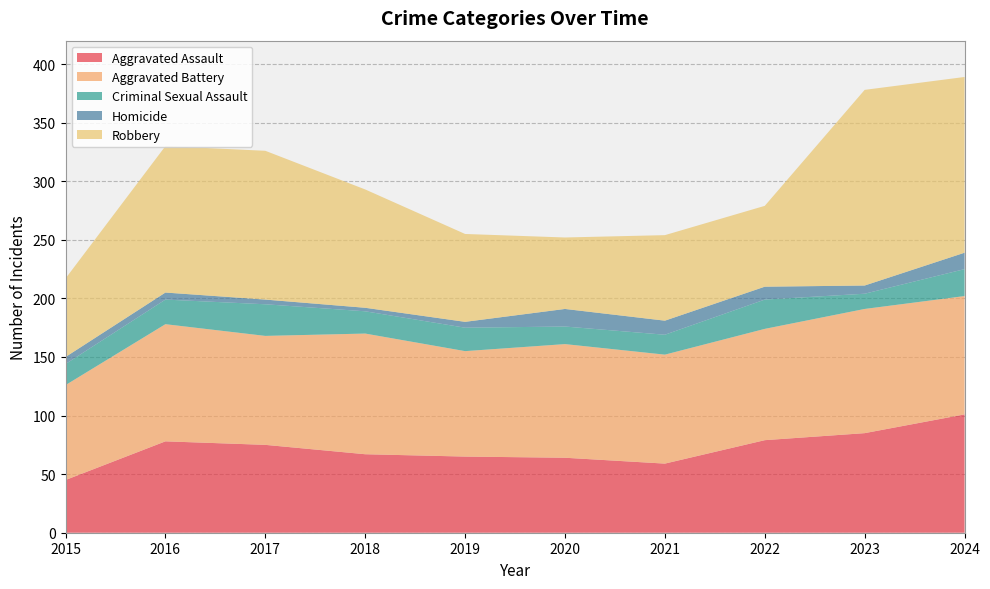

Reading left to right, transcribe all the data shown in this chart.

Aggravated Assault: 2015=45	2016=78	2017=75	2018=67	2019=65	2020=64	2021=59	2022=79	2023=85	2024=101
Aggravated Battery: 2015=81	2016=100	2017=93	2018=103	2019=90	2020=97	2021=93	2022=95	2023=106	2024=101
Criminal Sexual Assault: 2015=18	2016=21	2017=27	2018=19	2019=20	2020=15	2021=17	2022=25	2023=13	2024=23
Homicide: 2015=6	2016=6	2017=4	2018=3	2019=5	2020=15	2021=12	2022=11	2023=7	2024=14
Robbery: 2015=67	2016=125	2017=127	2018=101	2019=75	2020=61	2021=73	2022=69	2023=167	2024=150